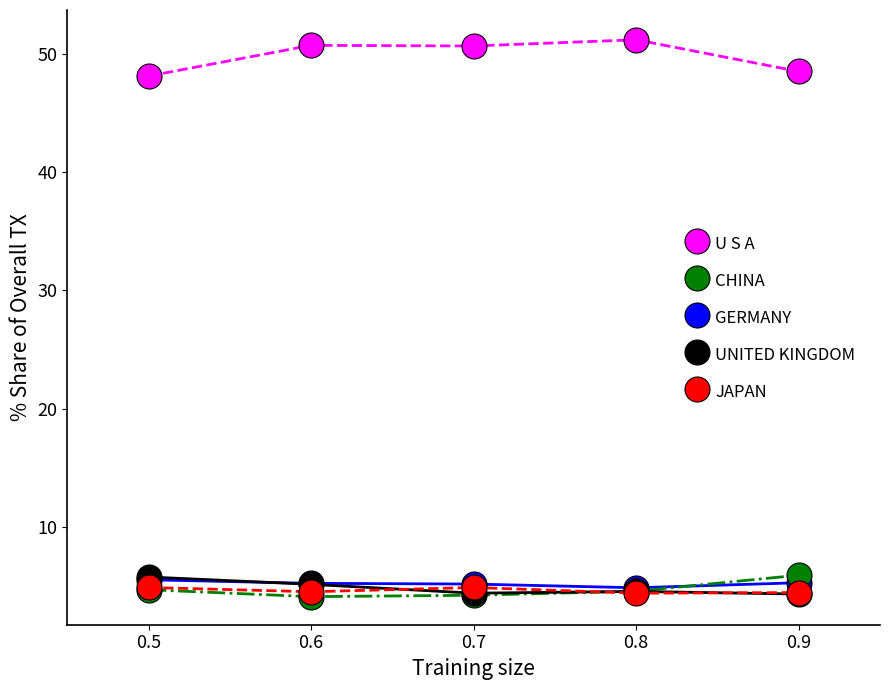

Count the number of categories in the chart.

5